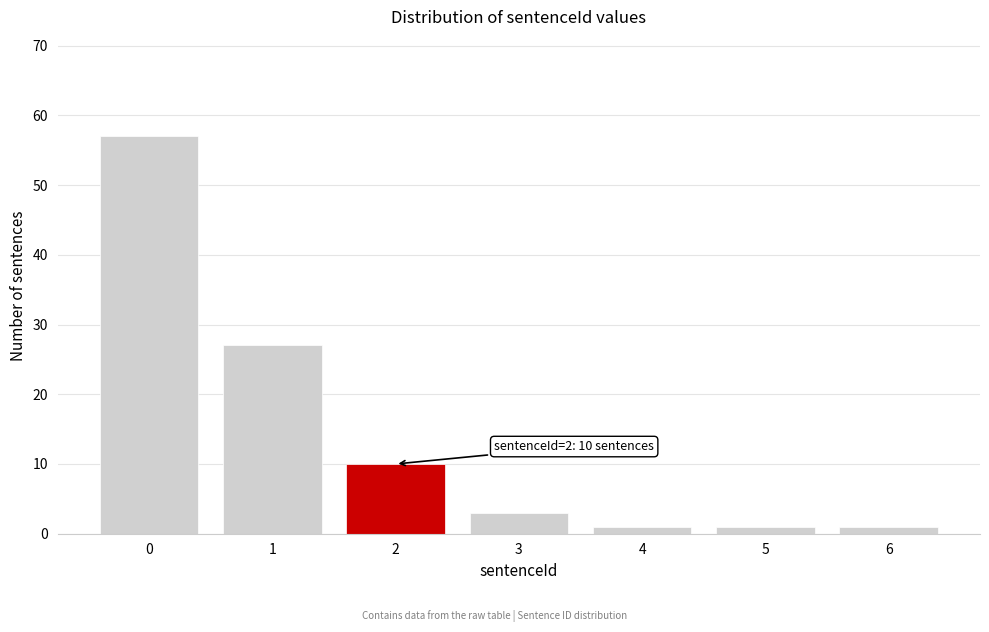

Reading left to right, what are all the values shown in this chart?

0=57	1=27	2=10	3=3	4=1	5=1	6=1